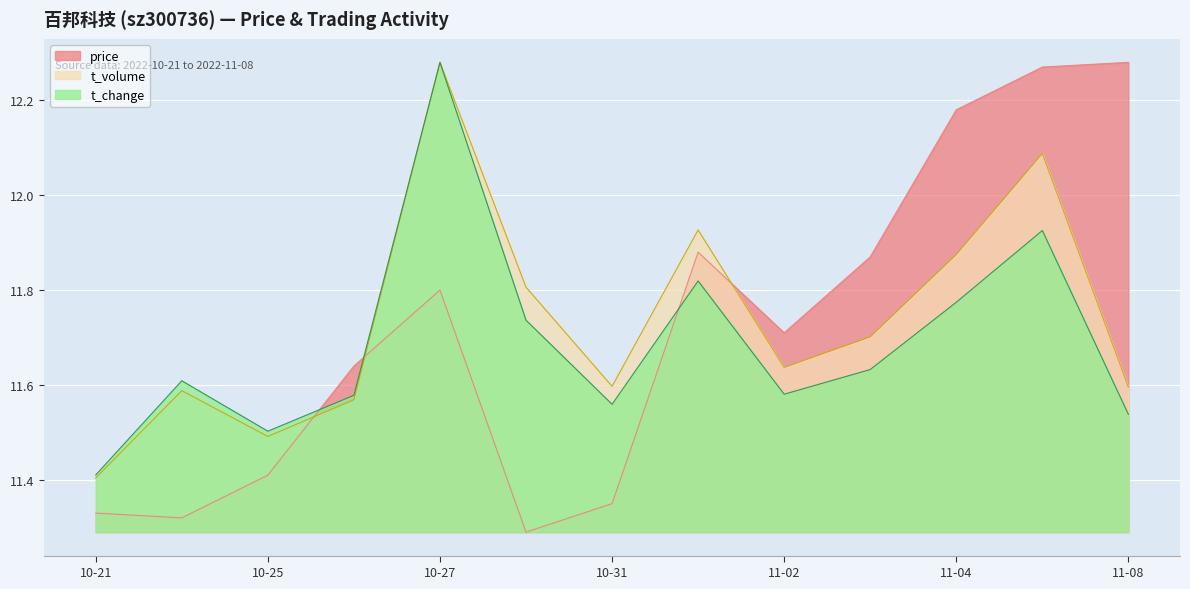

After their last crossing, which series has the higher values: price or t_change?

price